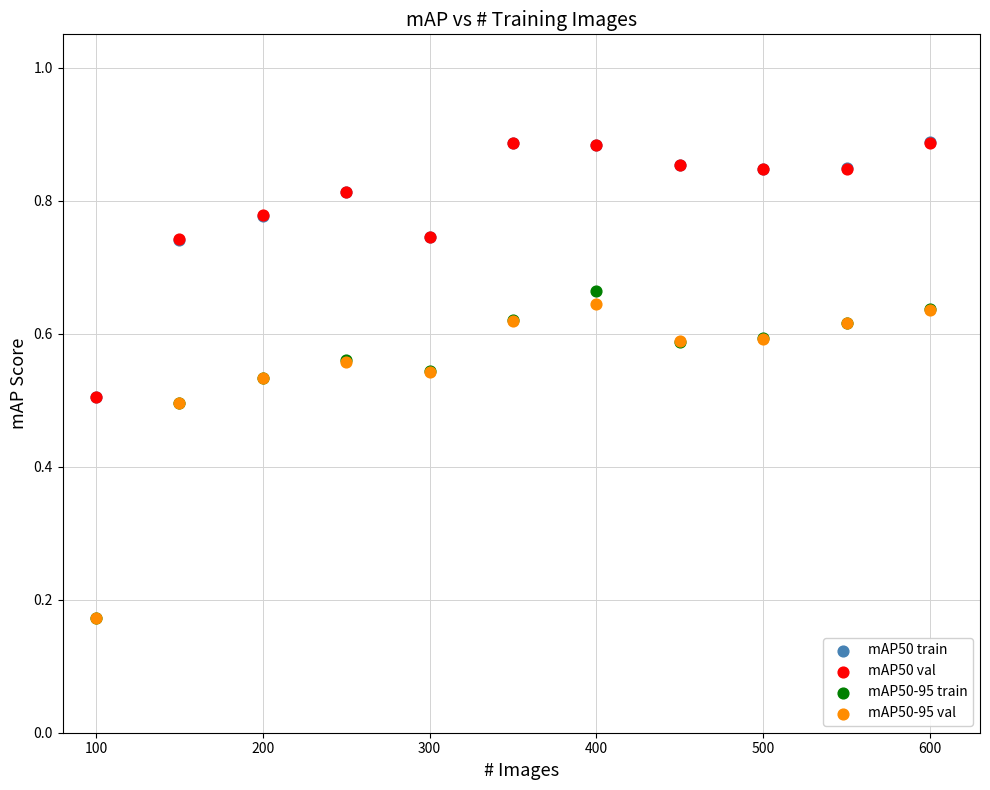

What are all the series names shown in the legend?

mAP50 train, mAP50 val, mAP50-95 train, mAP50-95 val